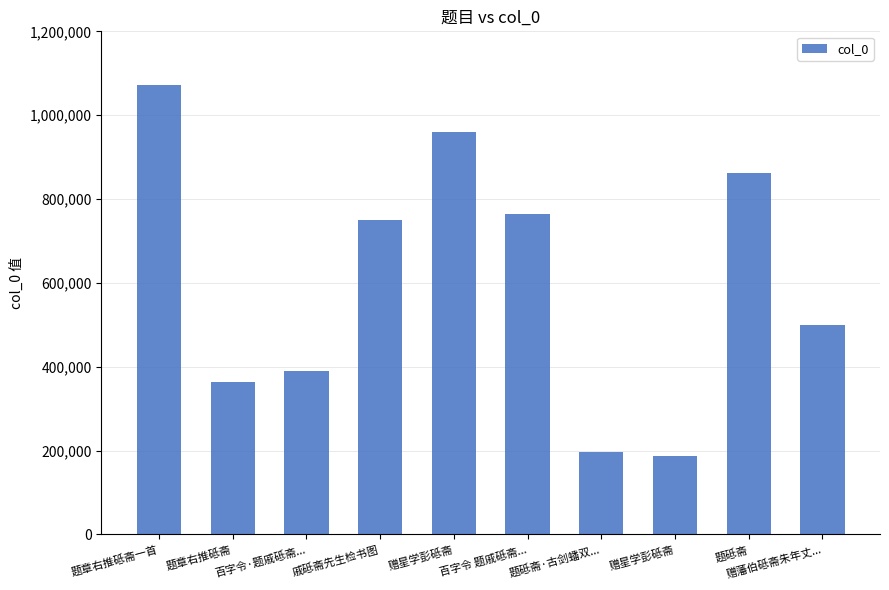

Are the bars horizontal?

No